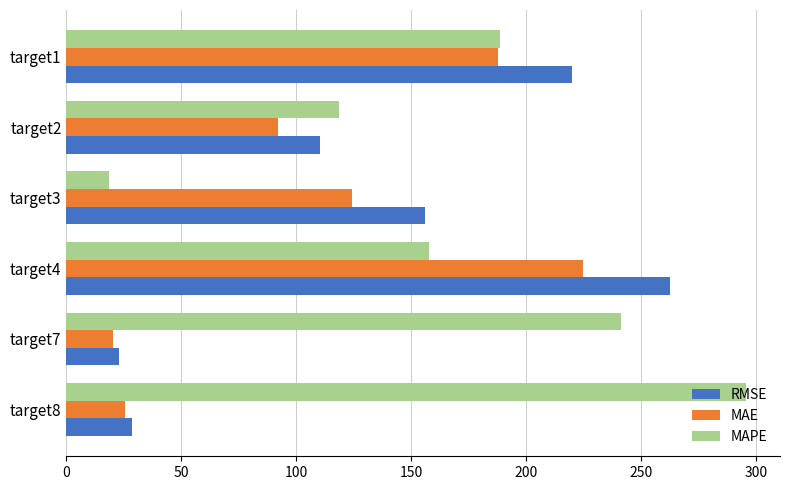

True or false: MAPE has a value of 295.6 at target8.

True